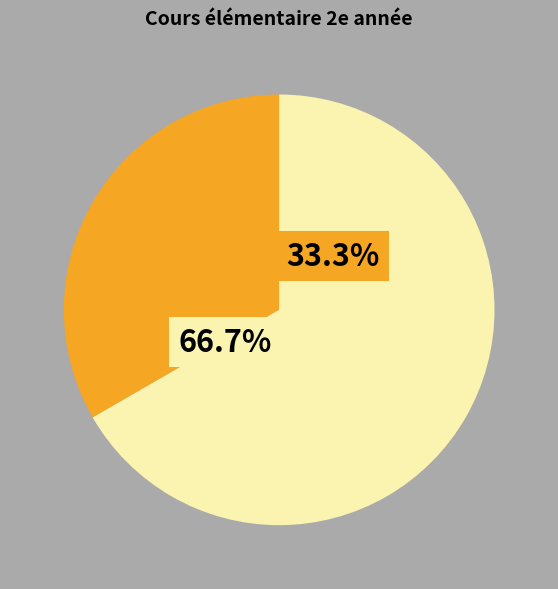

Is it true that Row 2 is 61% of the pie?

False